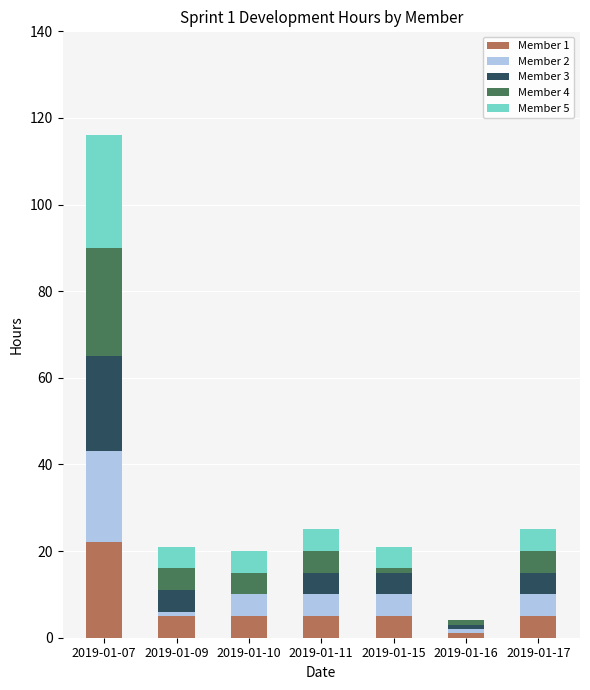

At which label does Member 1 reach its peak?

2019-01-07